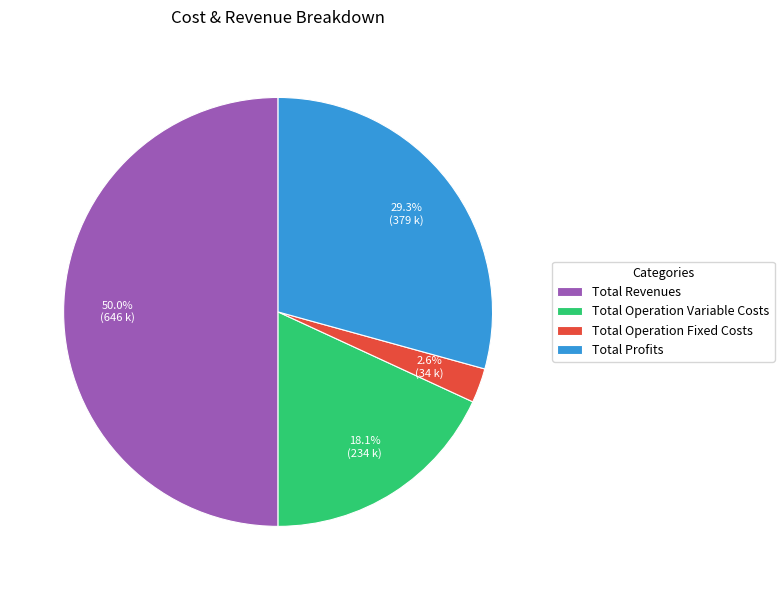

Is the sum of Total Operation Variable Costs and Total Revenues greater than half?

Yes